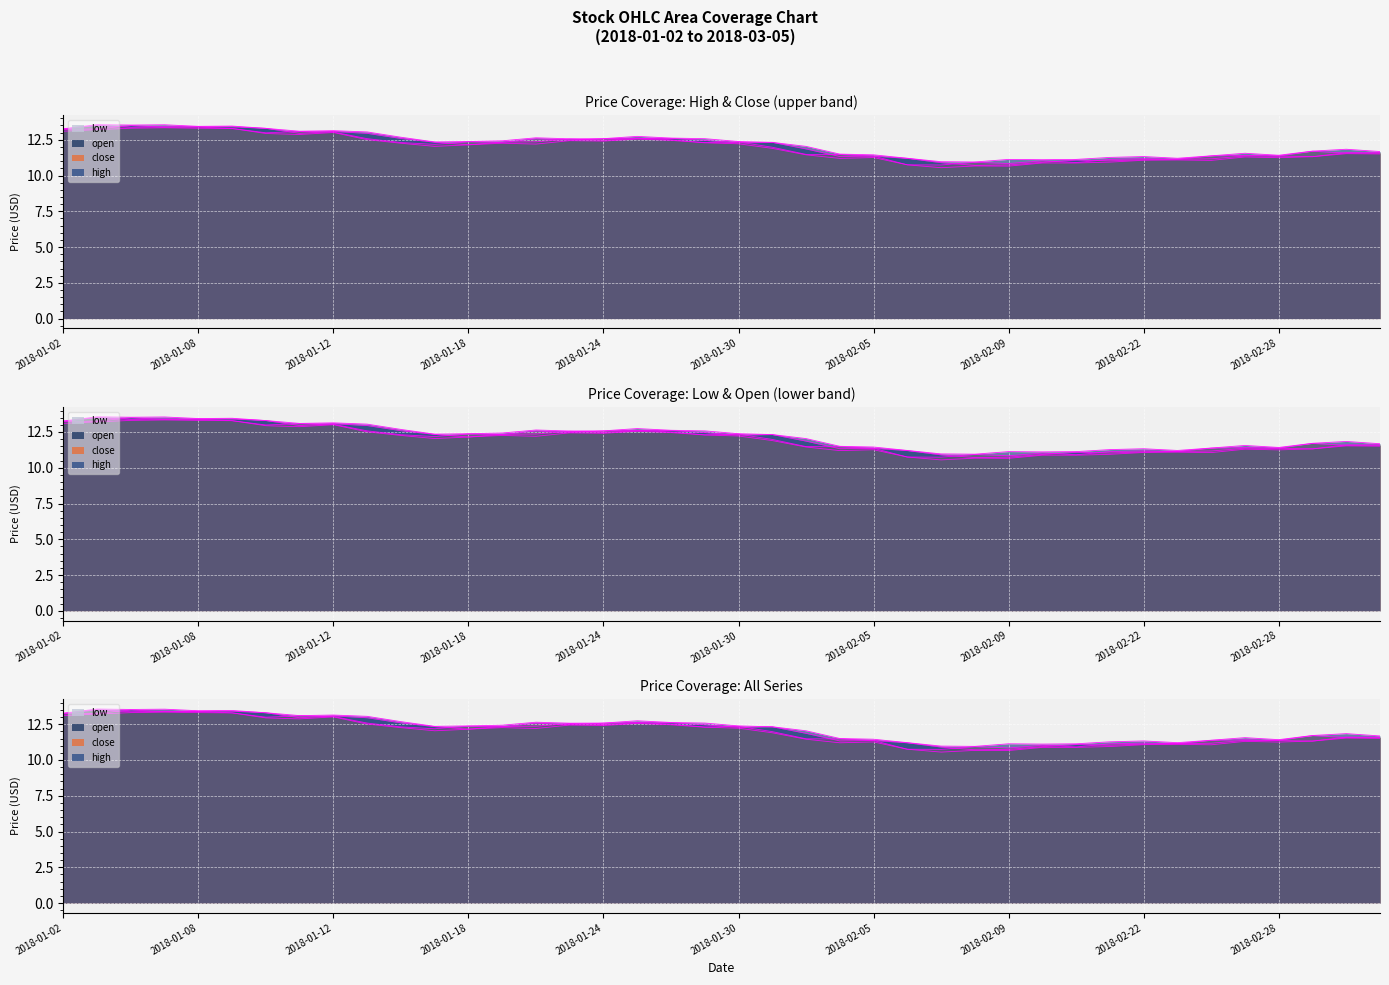

How many series are shown in this chart?

4